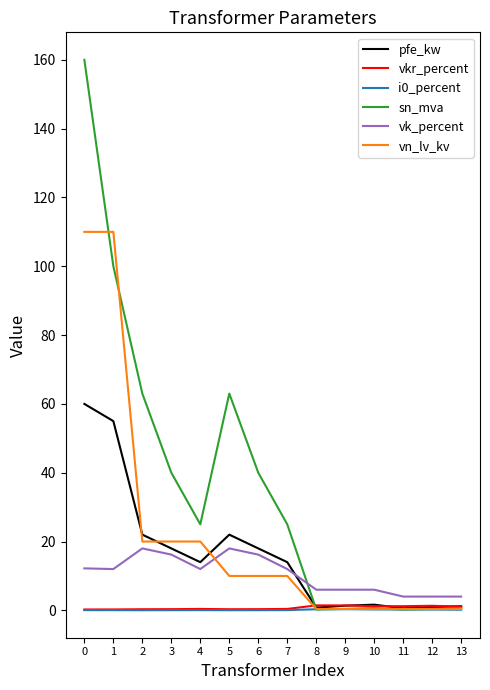

Which series has the largest total across all categories?

sn_mva